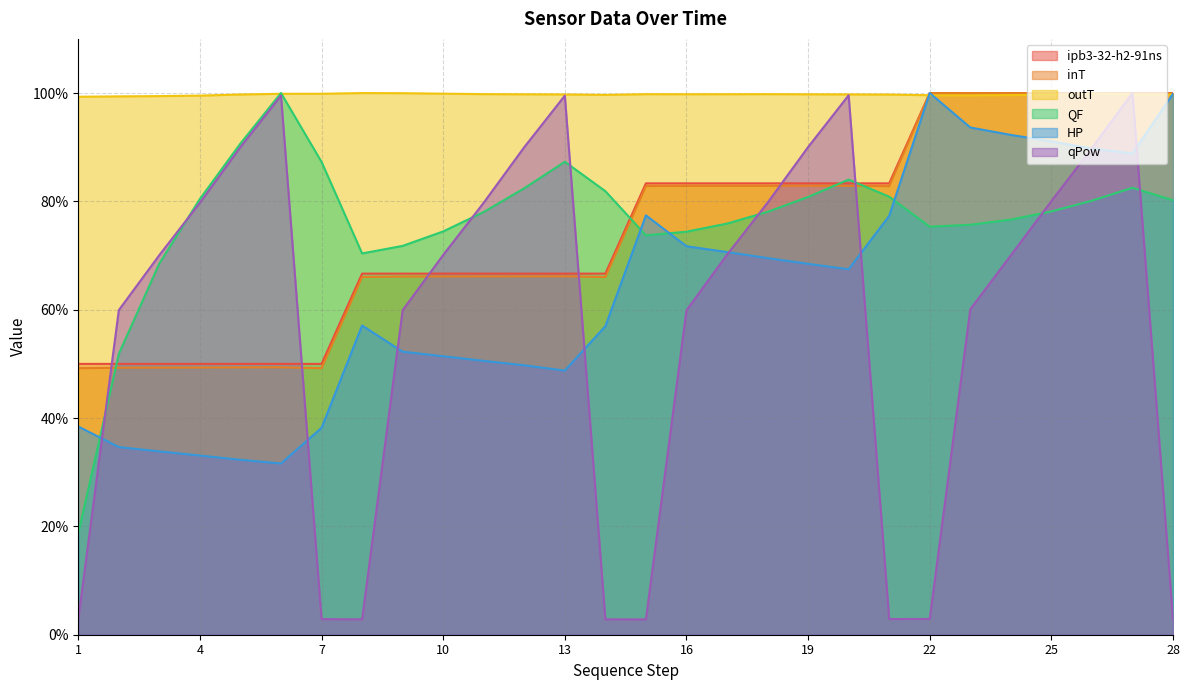

At which category does inT reach its first local valley?

7